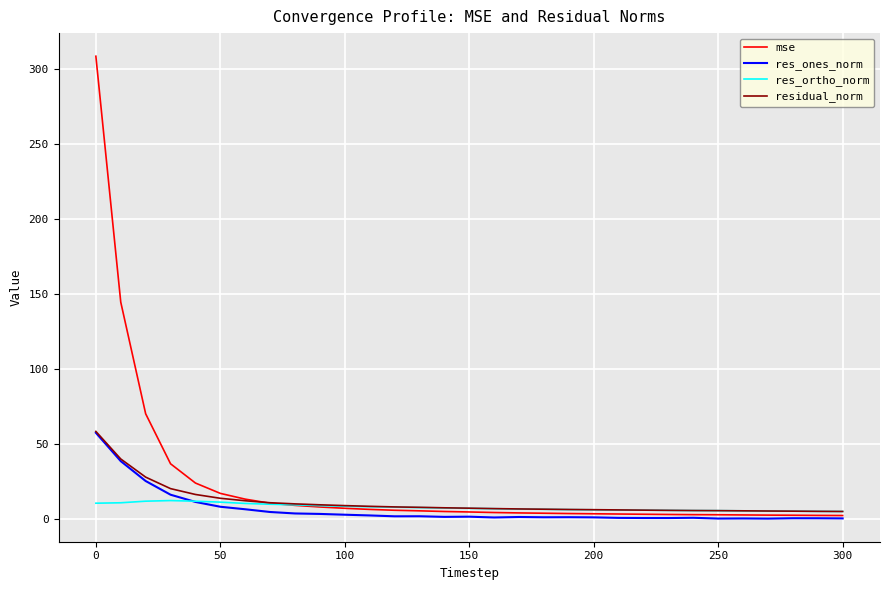

In res_ones_norm, how many points are higher than both neighbors (excluding endpoints)?

7